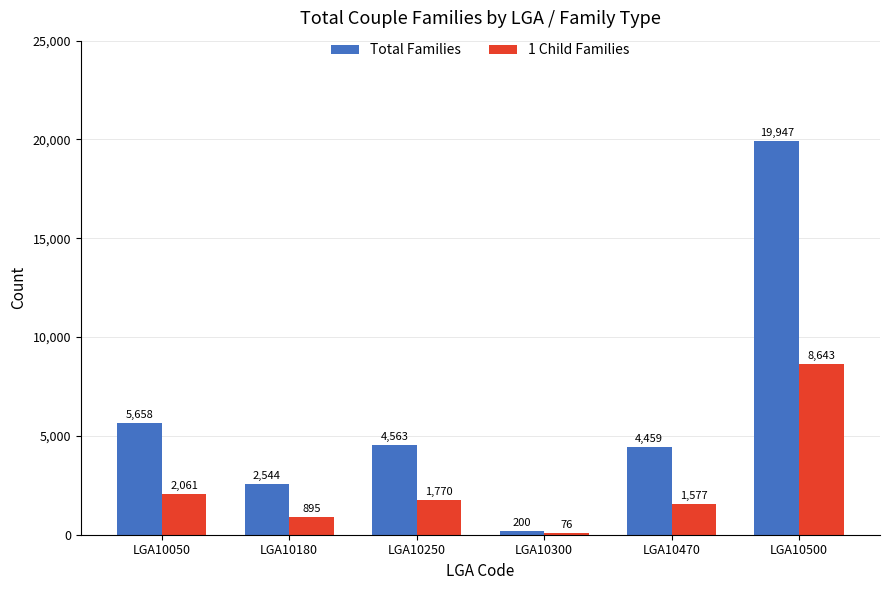

How many bars are there in total?

12